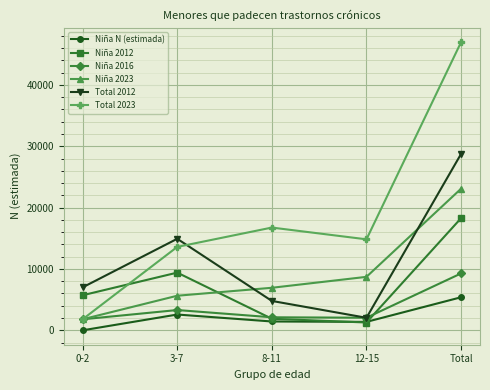

Which series changed the most between 3-7 and 8-11?

Total 2012